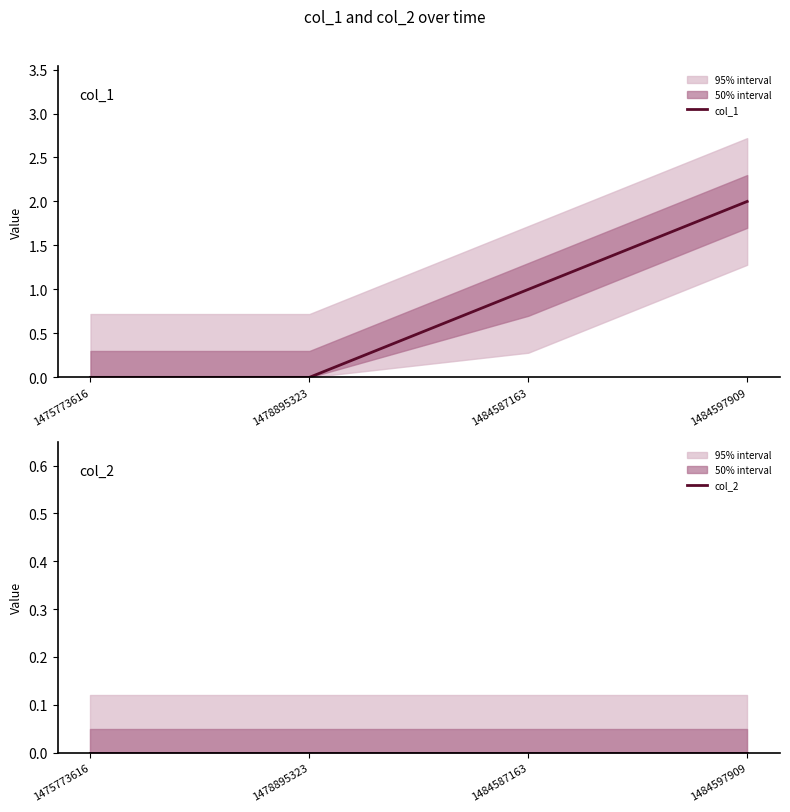

Rank the categories by col_1 value from lowest to highest.

1475773616, 1478895323, 1484587163, 1484597909